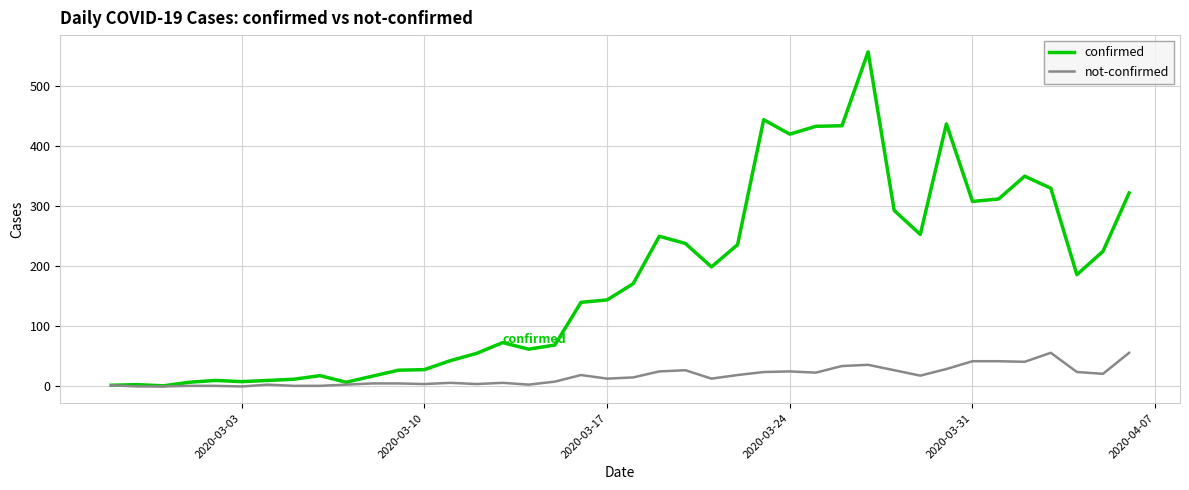

How many lines are shown in the chart?

2